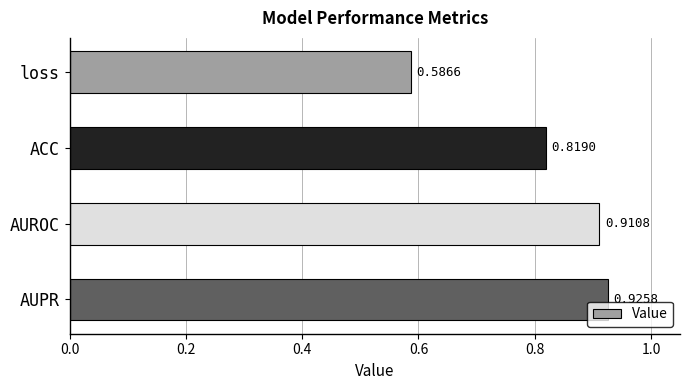

What is the change in value from loss to ACC?

+0.2